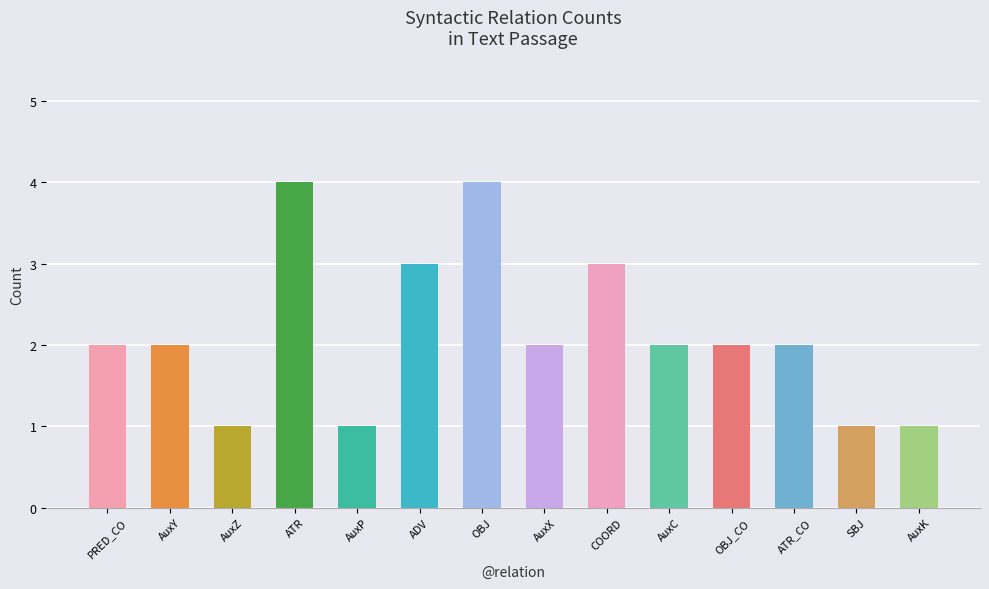

Are the bars grouped side by side (vs. stacked)?

No